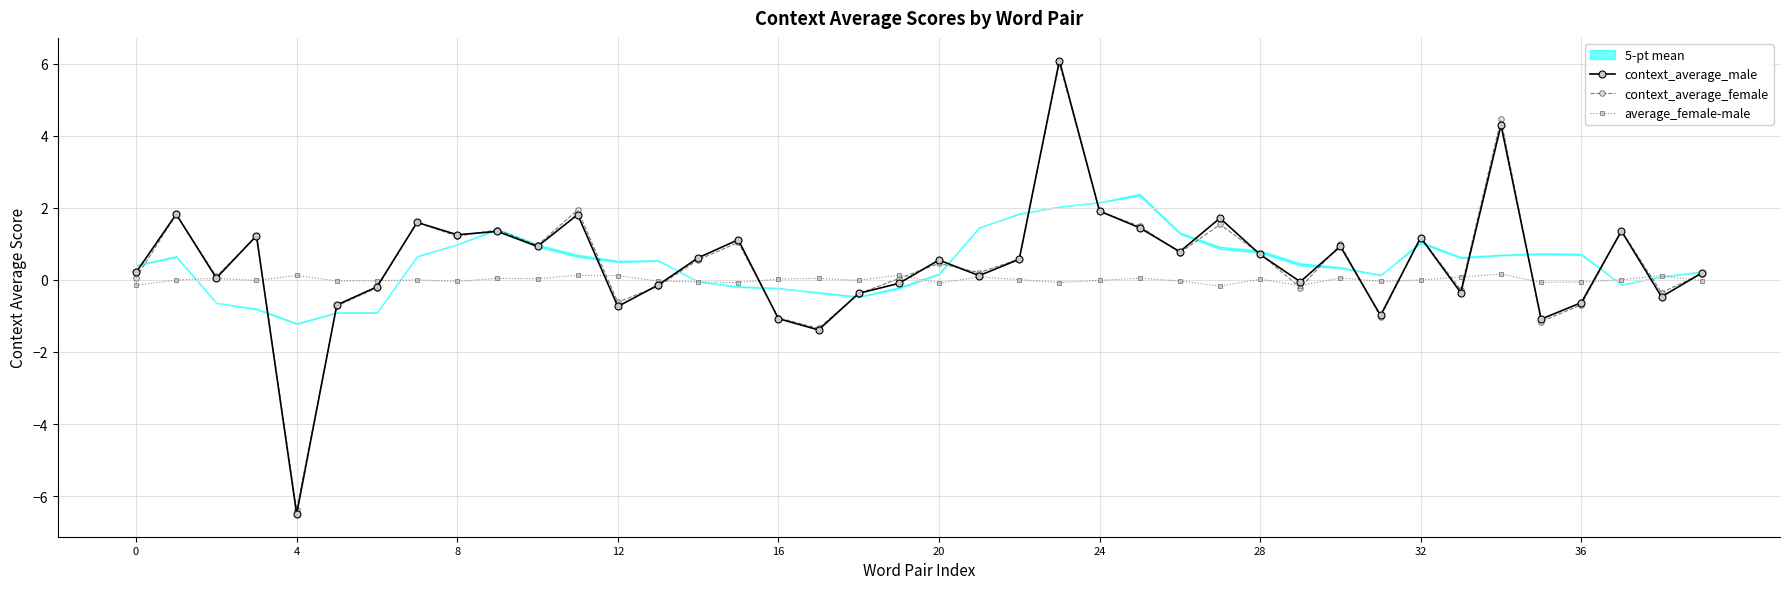

Is it true that context_average_female equals 1.0 at 30?

True